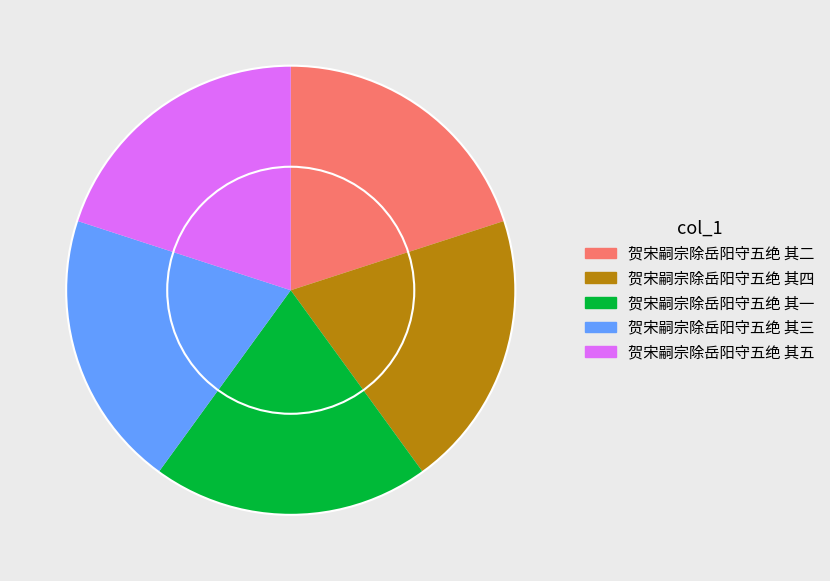

Approximately how many times larger is the value at 贺宋嗣宗除岳阳守五绝 其二 compared to 贺宋嗣宗除岳阳守五绝 其一?

1.0